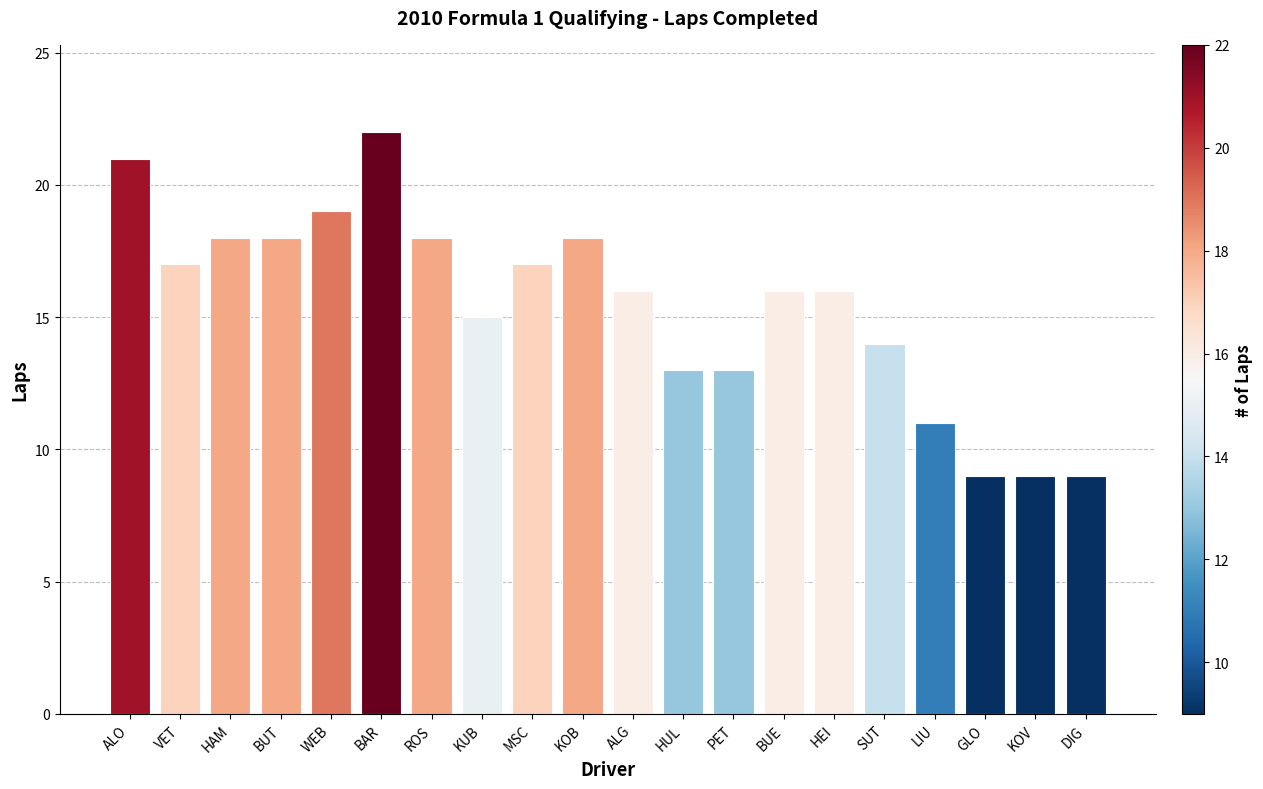

Does the chart contain stacked bars?

No